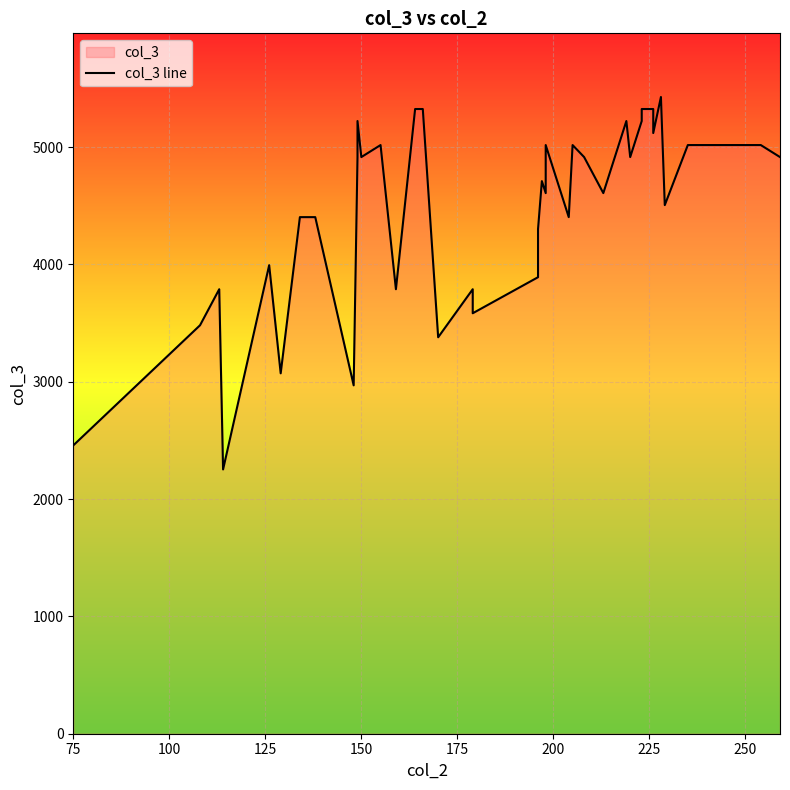

What is the label of the 1st point from the left?

75